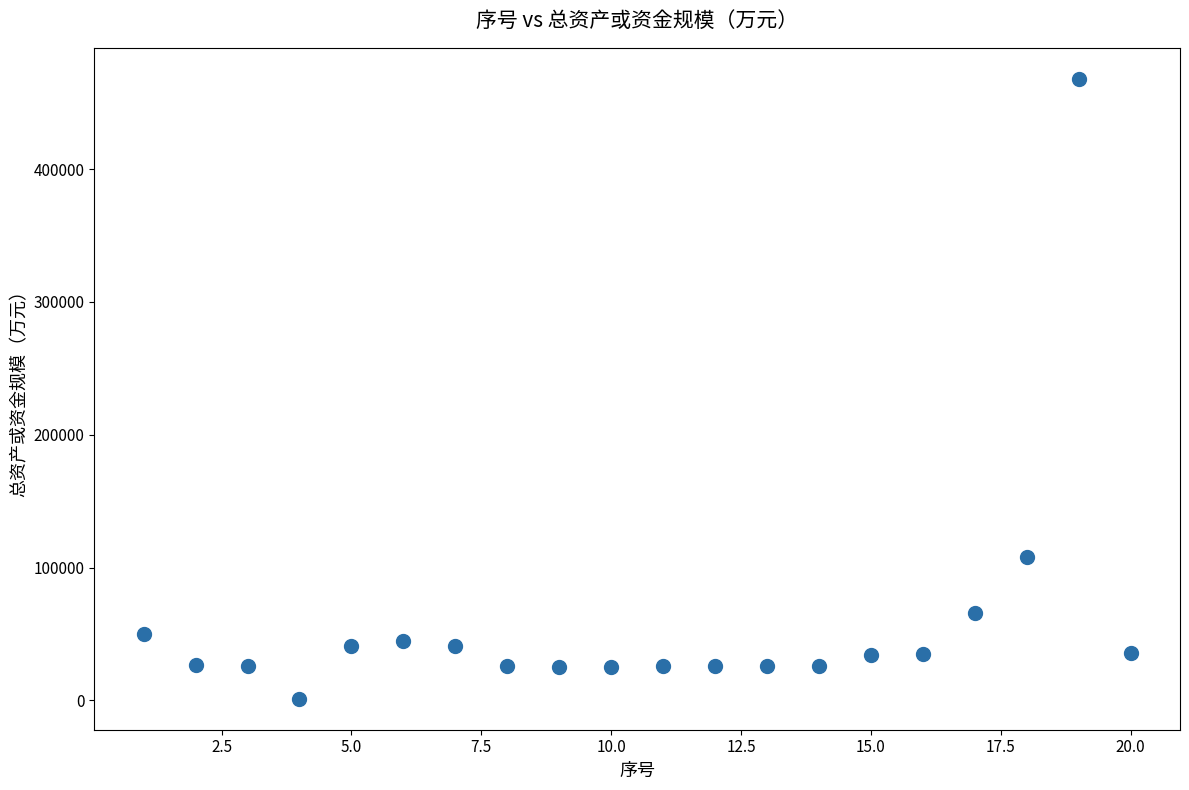

What Y value in the scatter plot is closest to 234556?

108214